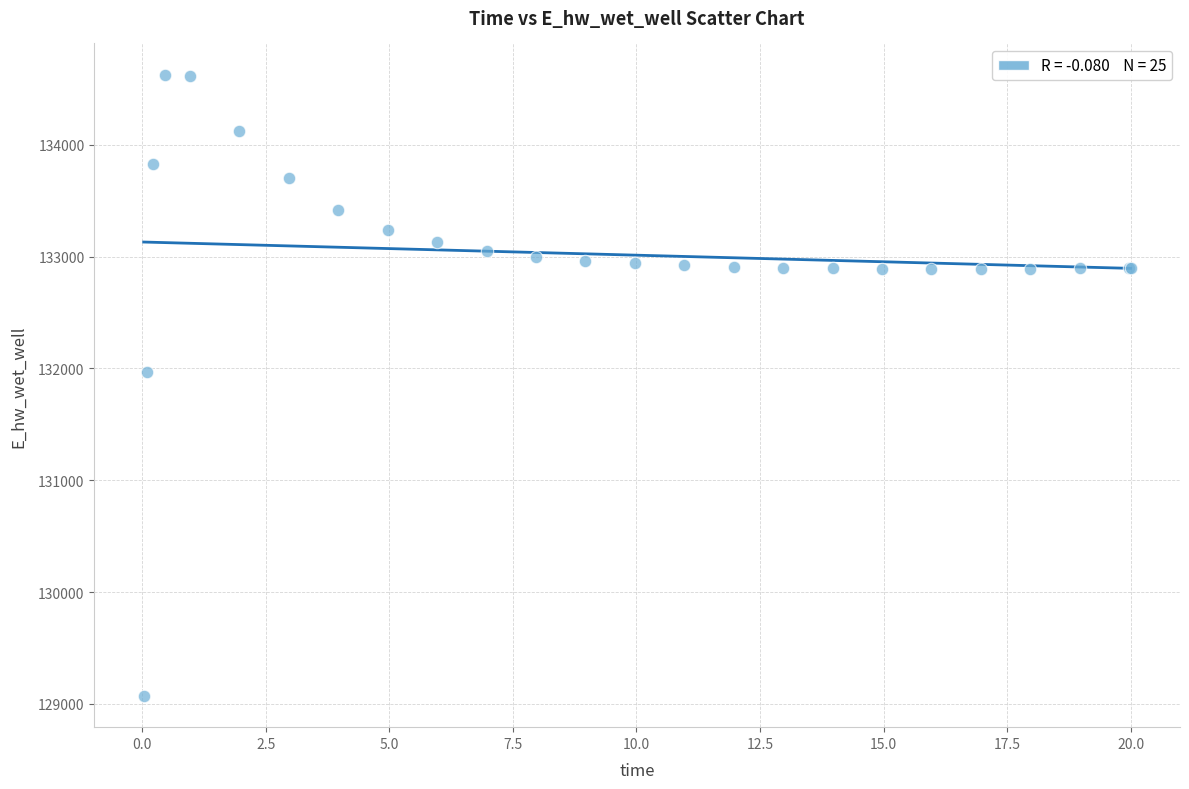

What Y value in the scatter plot is closest to 131849?

131970.1